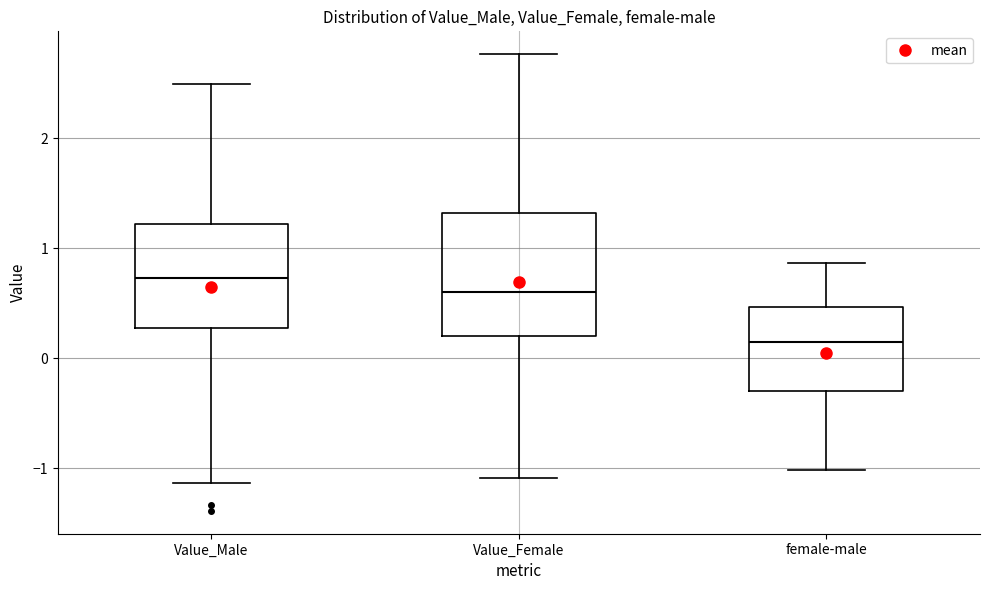

Which box has the highest median line?

Value_Male